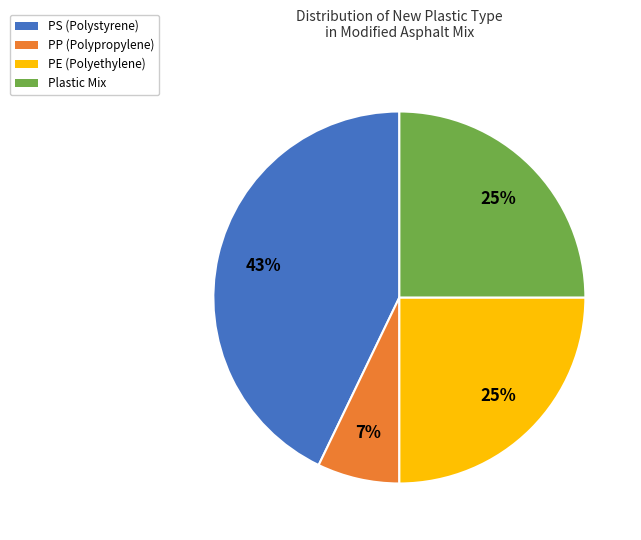

How many slices are in this pie chart?

4